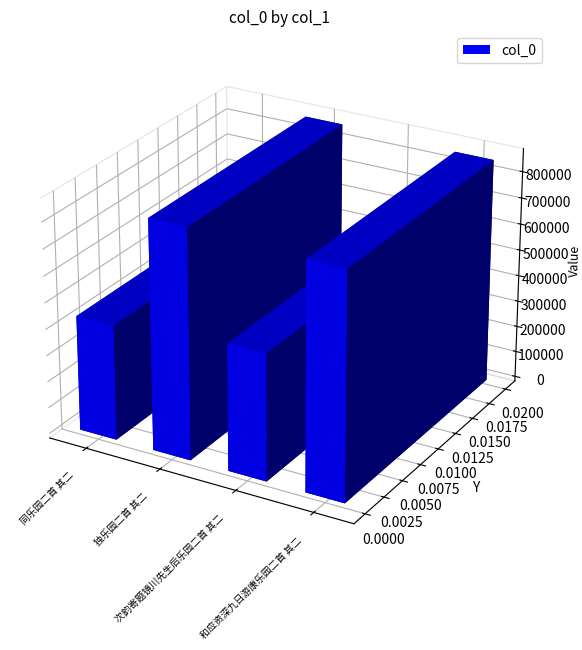

Reading left to right, list all the values displayed in this chart.

同乐园二首 其二=437658	独乐园二首 其二=869259	次韵寄题镜川先生后乐园二首 其二=480192	和应资深九日游康乐园二首 其二=856011